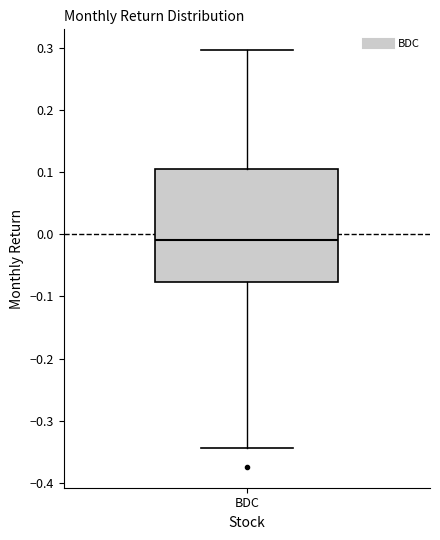

Read this box plot against the y-axis: the position of the median line, the range covered by the box, and the ends of both whiskers. The values are not printed on the chart, so give them approximately, as read against the axis.

median -0.01, box -0.08 to 0.11, whiskers -0.34 to 0.30